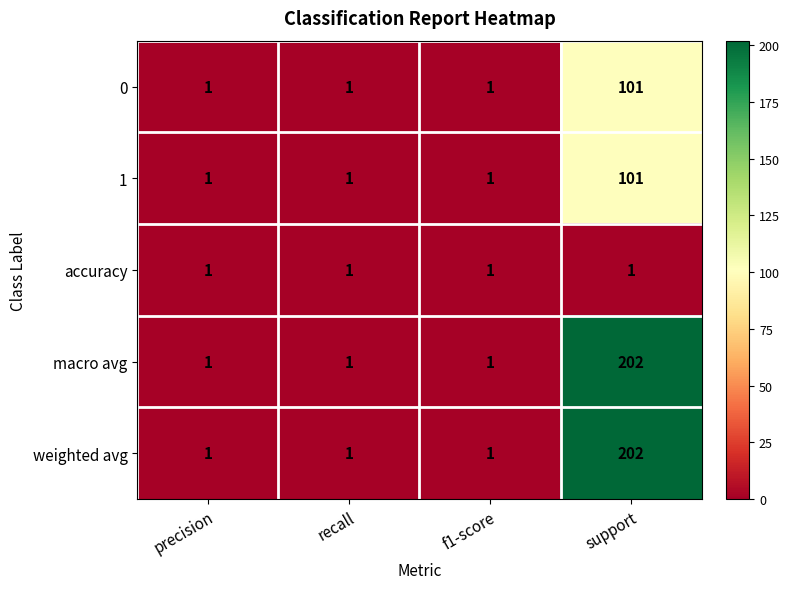

At which category is the sum across all series the highest?

support